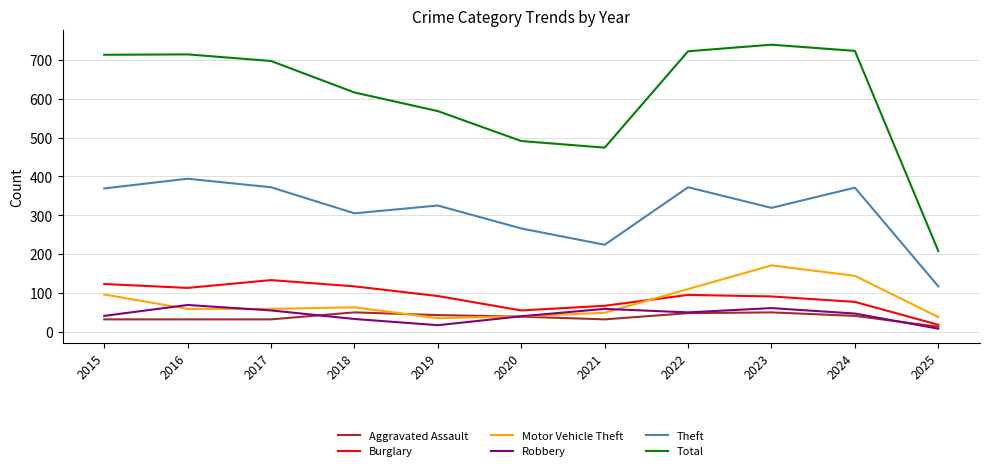

The Robbery series shows 17 at 2019. True or false?

True